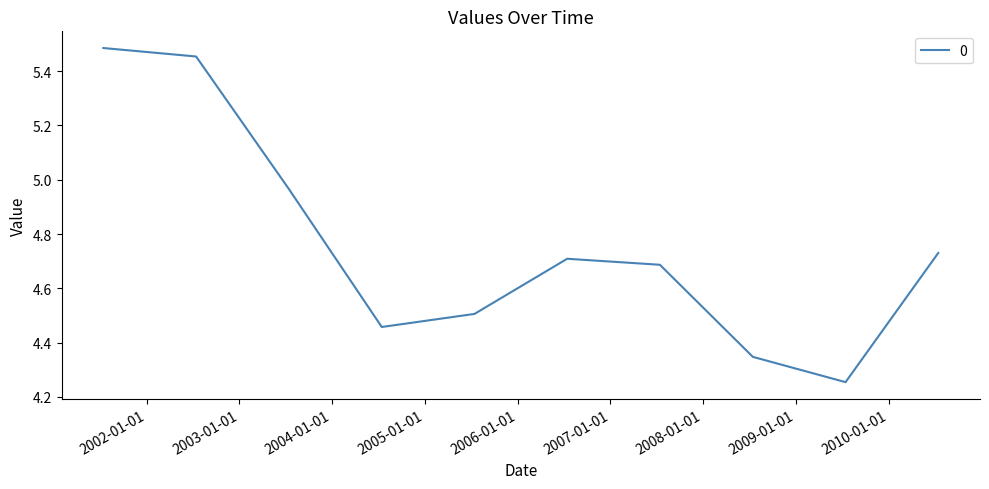

What is the difference between the maximum and minimum values?

1.2